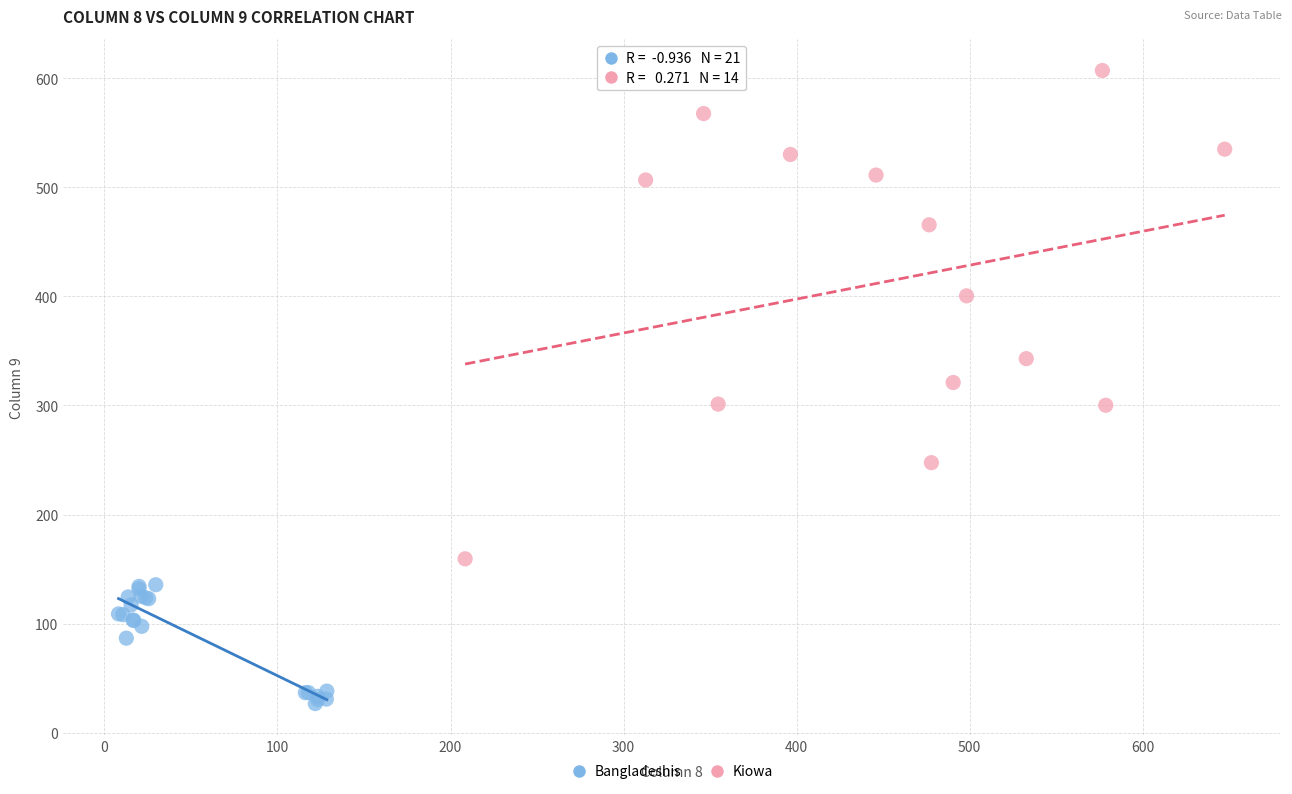

Which series contains the lowest Y value?

Bangladeshis